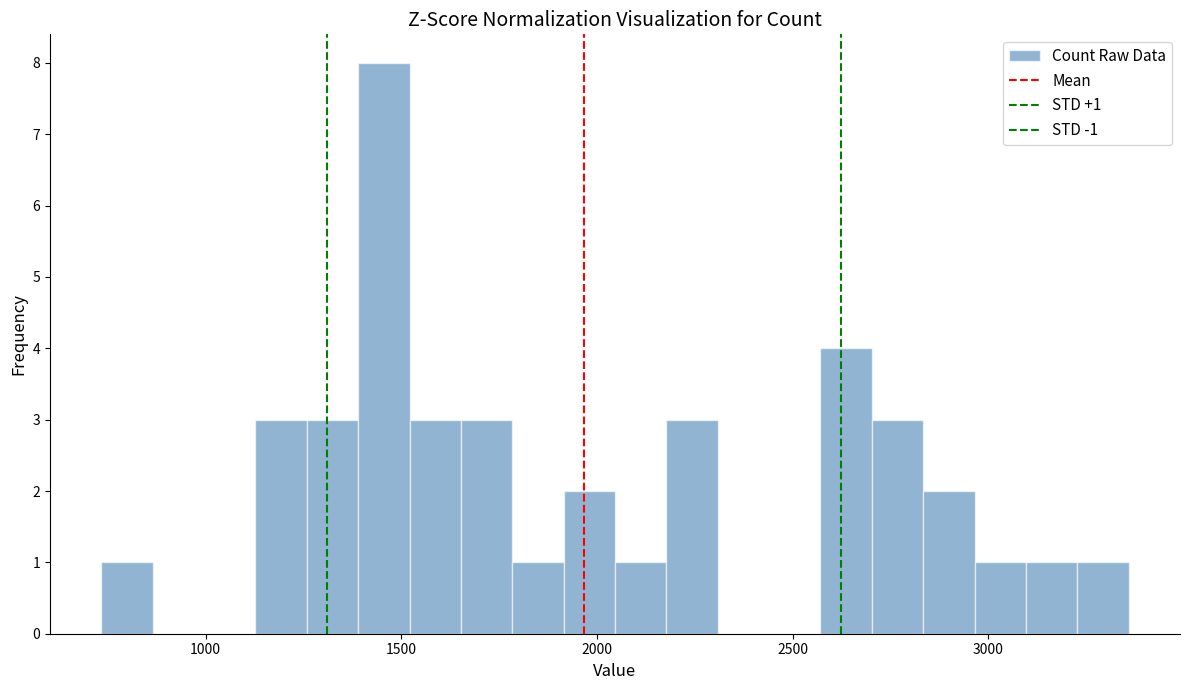

Read against the x-axis, roughly where is the centre of the tallest bar?

1450